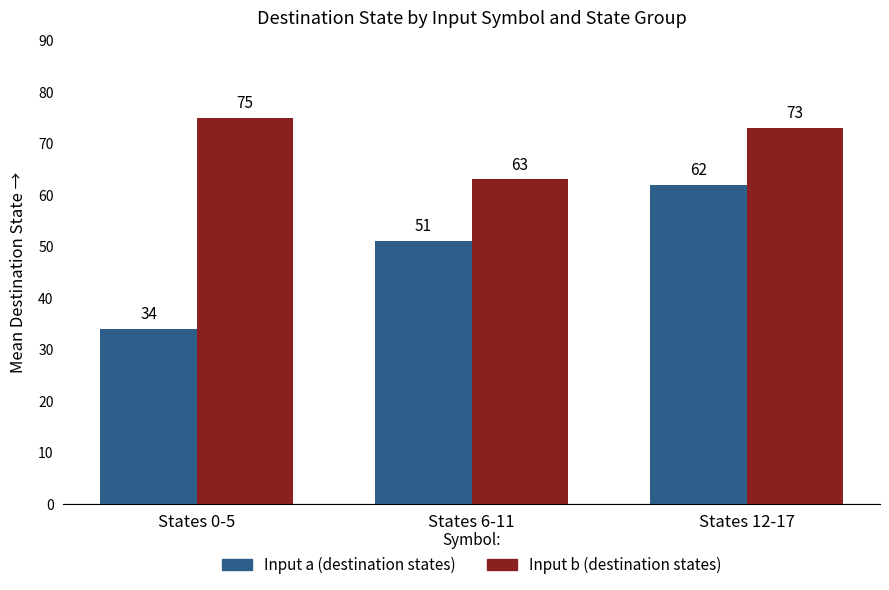

What is the spread (max minus min) of values at States 6-11?

12